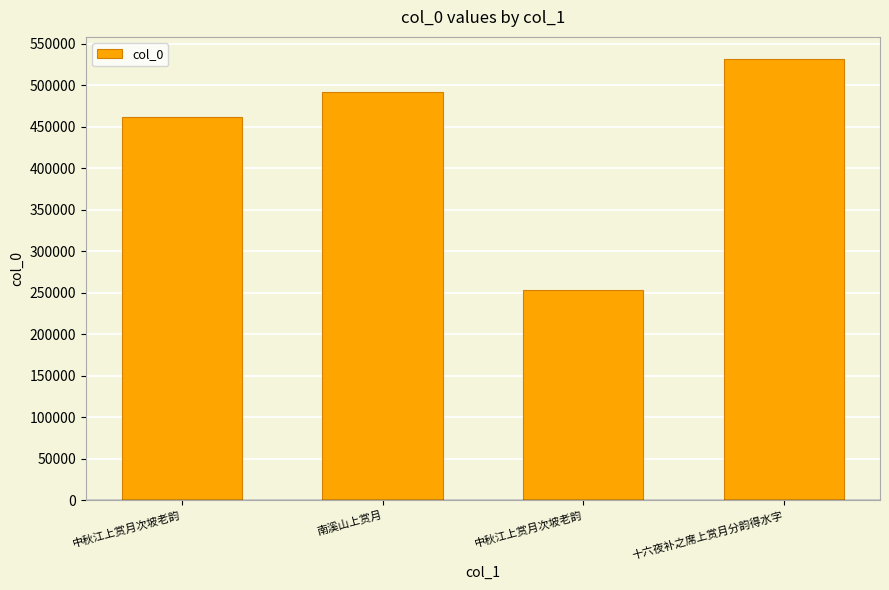

How many data points are less than 492126?

2